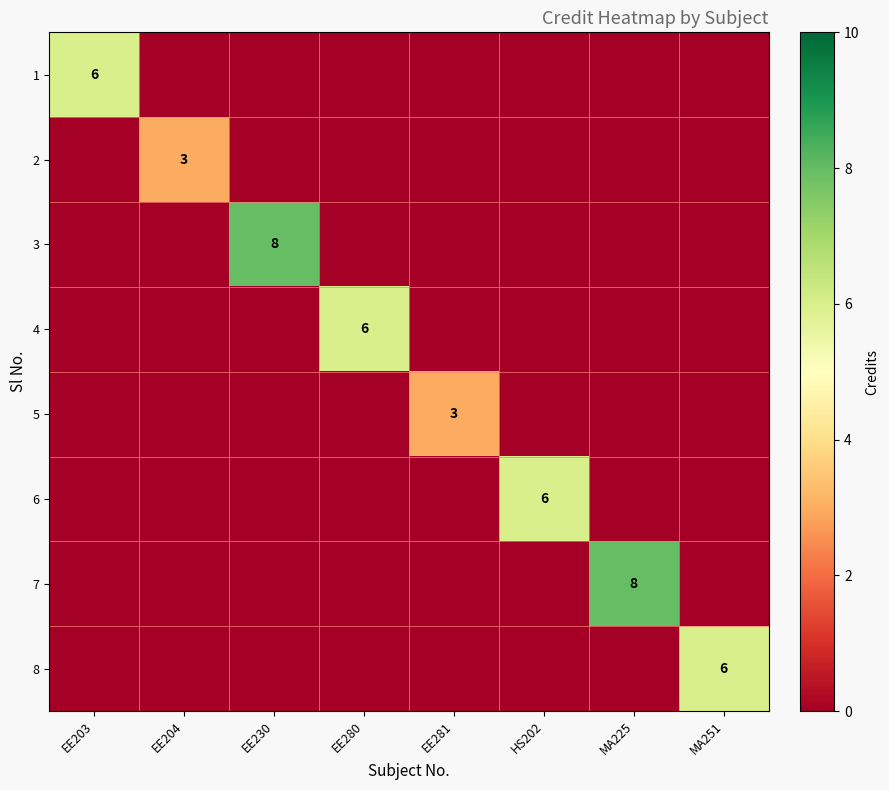

What is the spread (max minus min) of values at MA251?

6